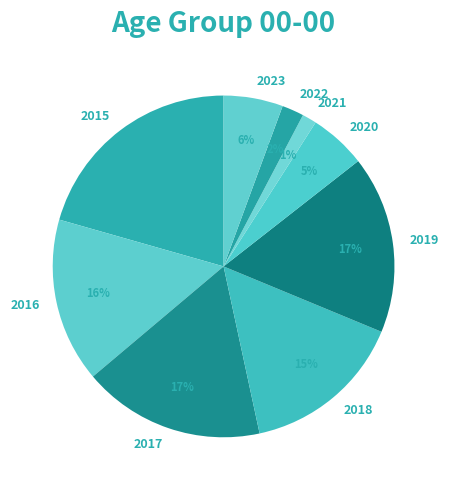

The 2018 slice represents 15% of the pie. True or false?

True